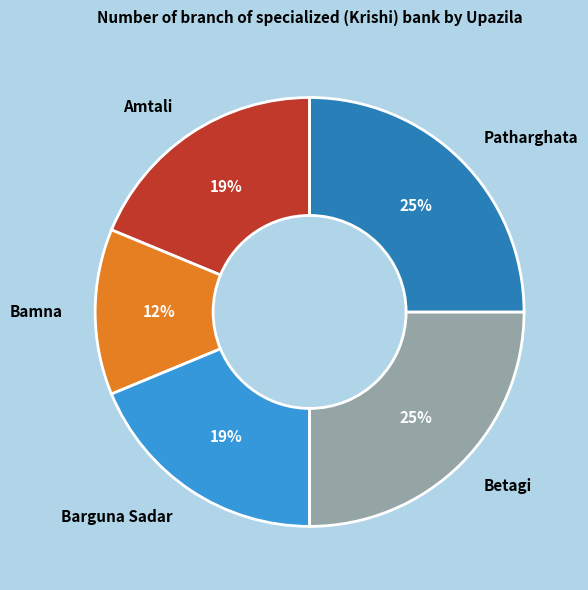

Do Barguna Sadar and Patharghata together represent more than half of the pie?

No